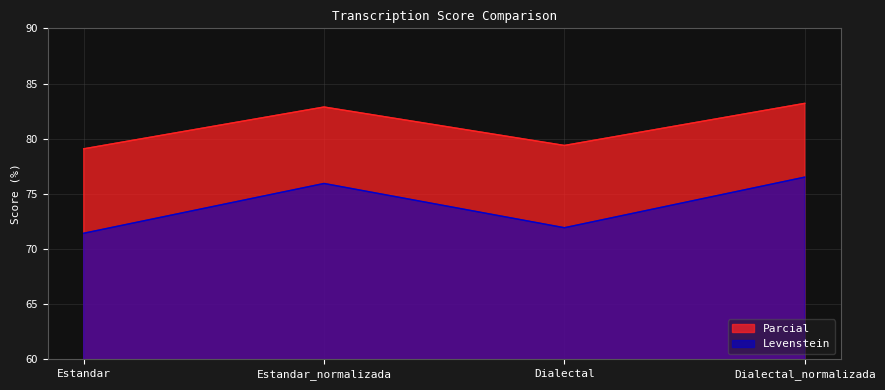

What is the total value across all series at Dialectal_normalizada?

159.7